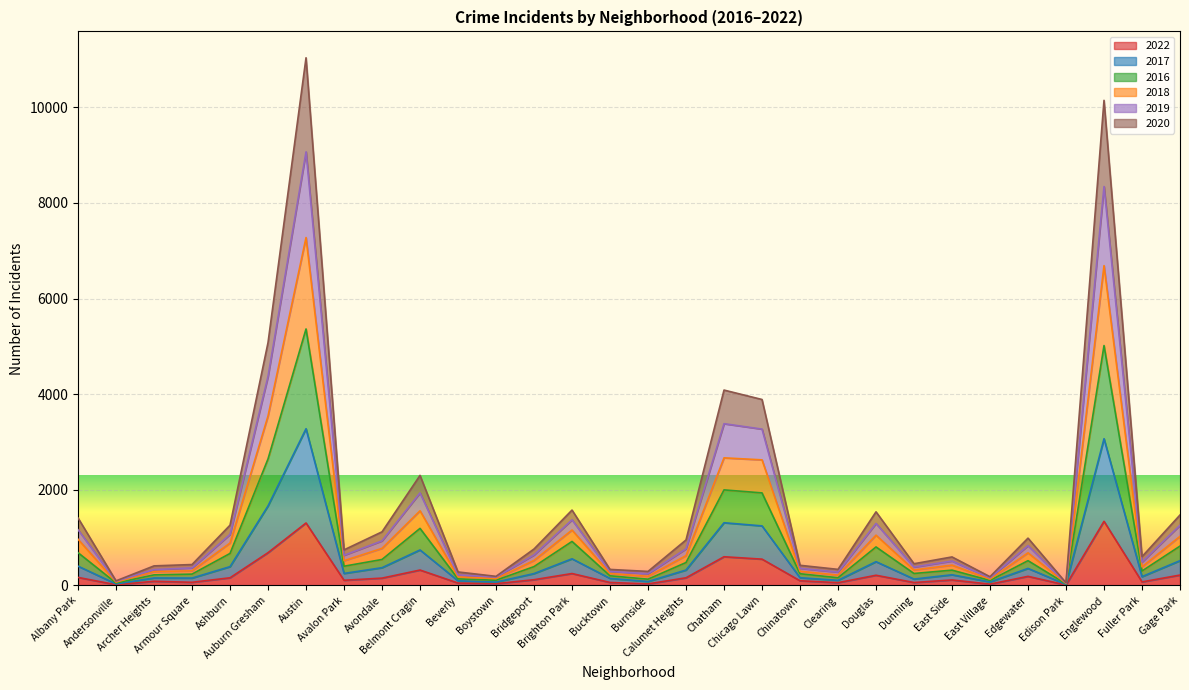

At how many categories does at least one series exceed 5817?

2